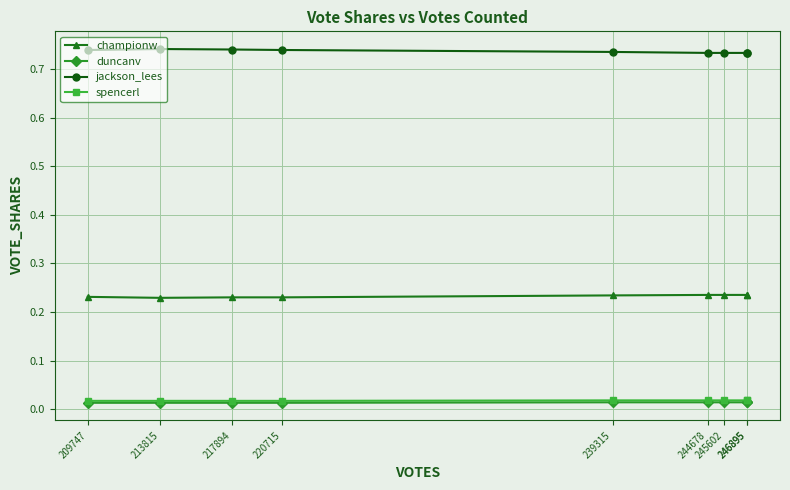

Rank the series at 220715 from highest to lowest value.

jackson_lees, championw, spencerl, duncanv